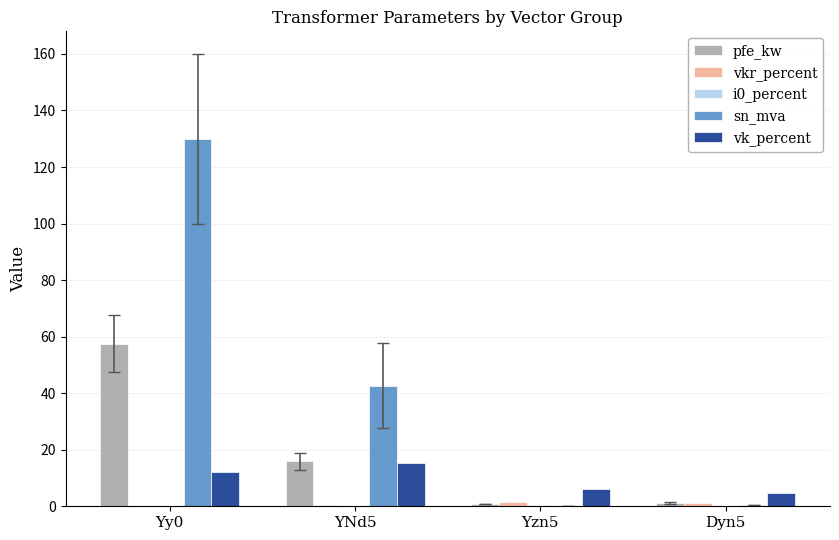

How many data points does each series have?

4